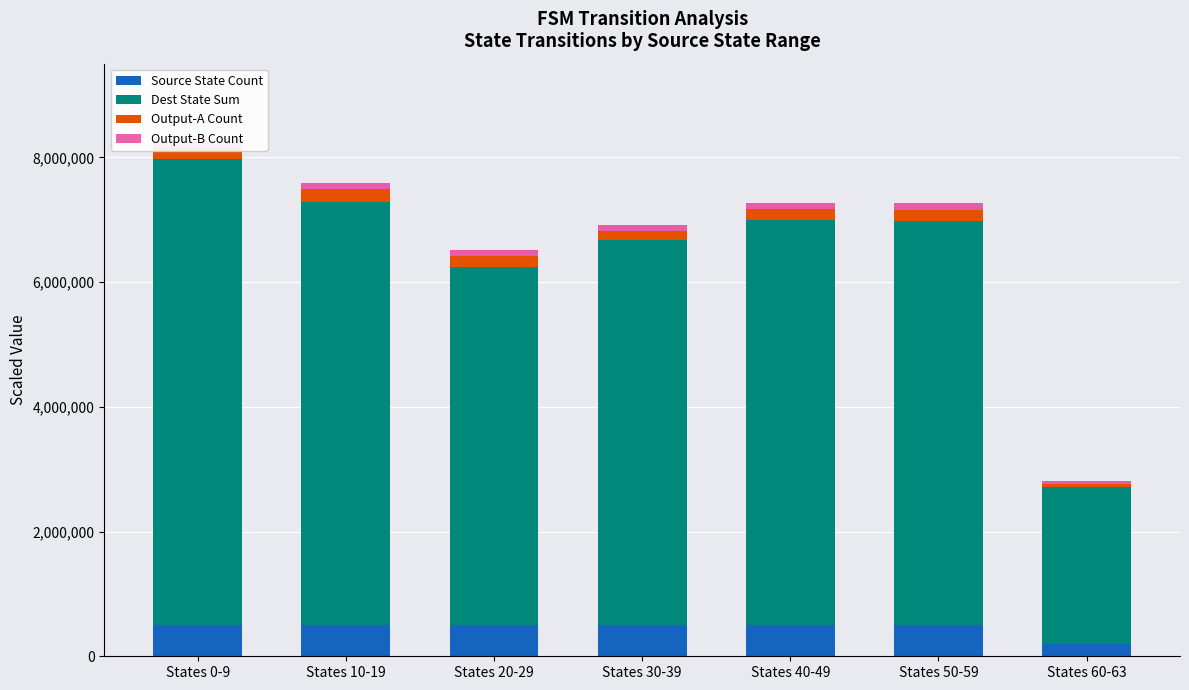

Rank the categories by Dest State Sum value from lowest to highest.

States 60-63, States 20-29, States 30-39, States 50-59, States 40-49, States 10-19, States 0-9